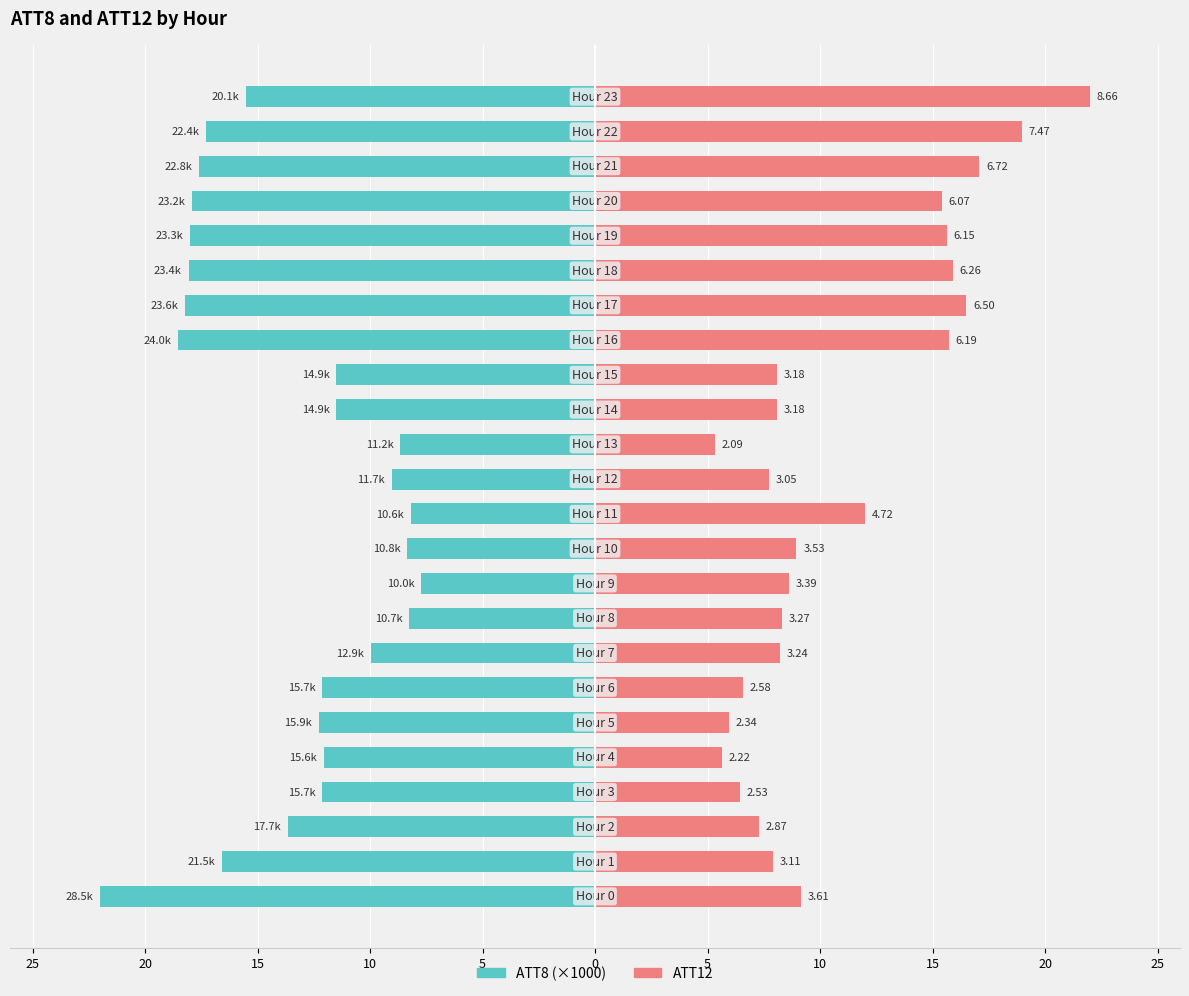

At how many categories does at least one series exceed -10?

24